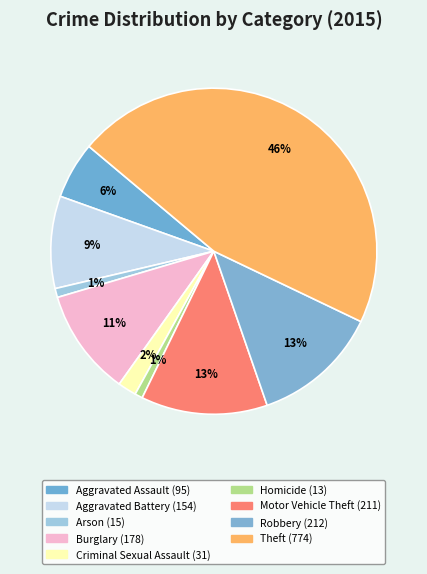

To the nearest percent, what portion does Aggravated Battery represent?

9%